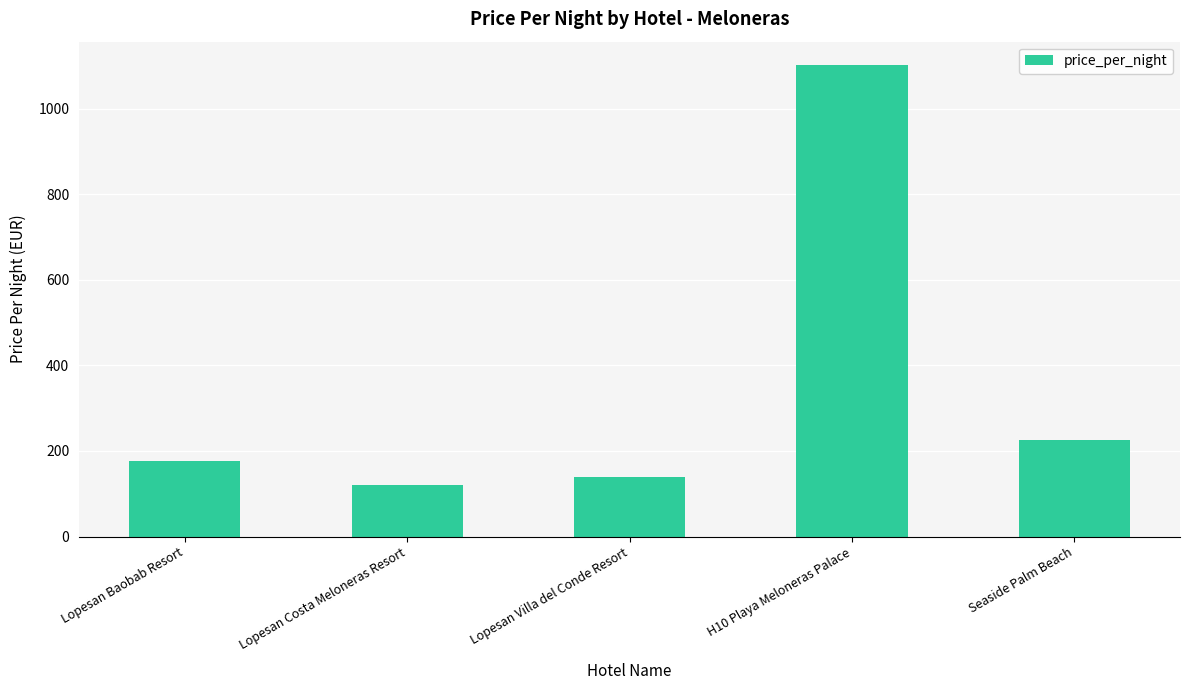

Rank the categories by value from lowest to highest.

Lopesan Costa Meloneras Resort, Lopesan Villa del Conde Resort, Lopesan Baobab Resort, Seaside Palm Beach, H10 Playa Meloneras Palace